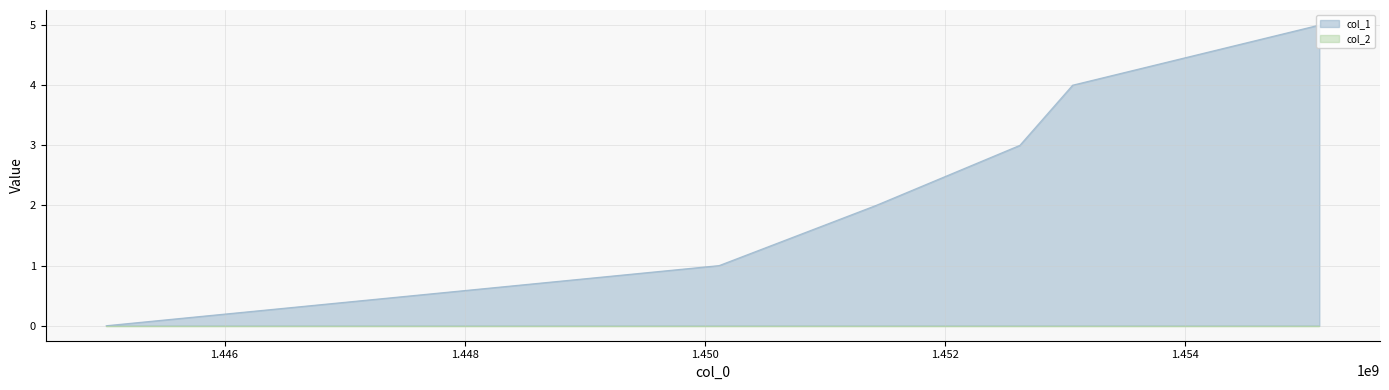

What is the ratio of the value at 1453064703 to the value at 1451426699?

2.0